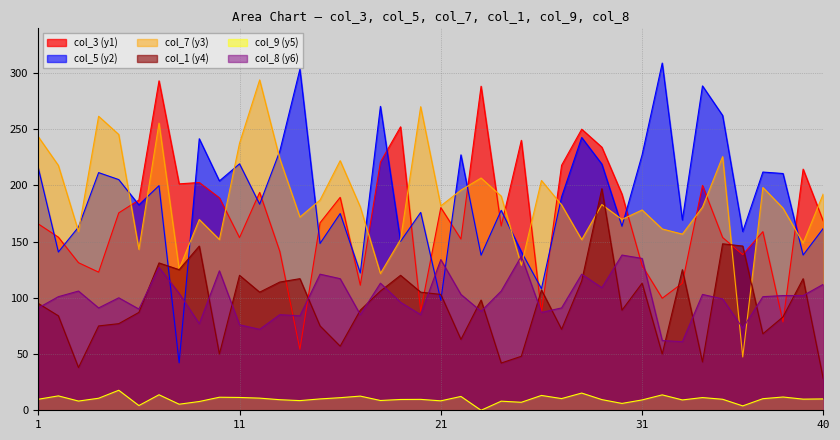

Count the number of data series in this chart.

6